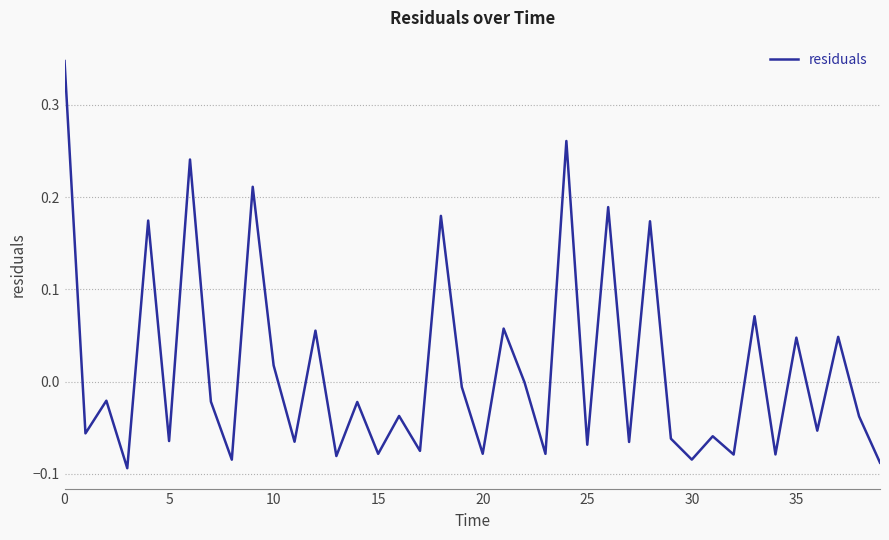

What is the difference between the maximum and minimum values?

0.4